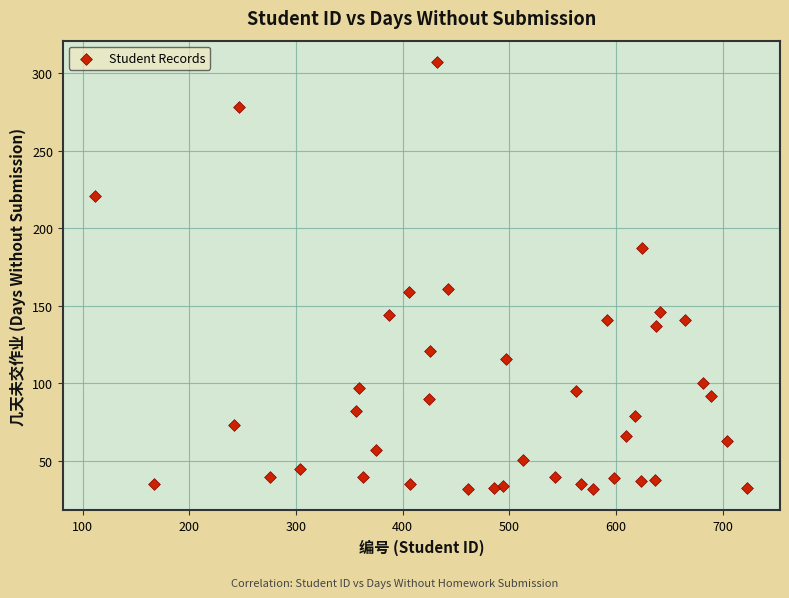

What is the range of X values (max minus min)?

611